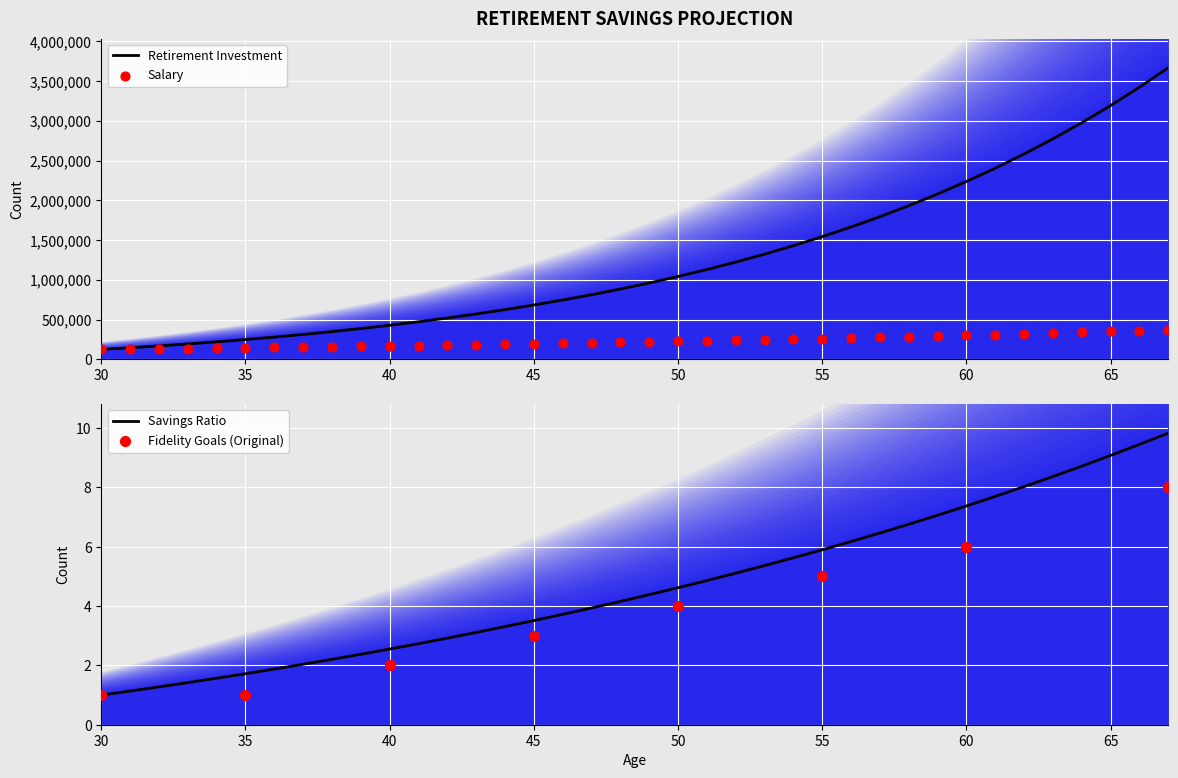

Which series has the largest total across all categories?

Retirement Investment